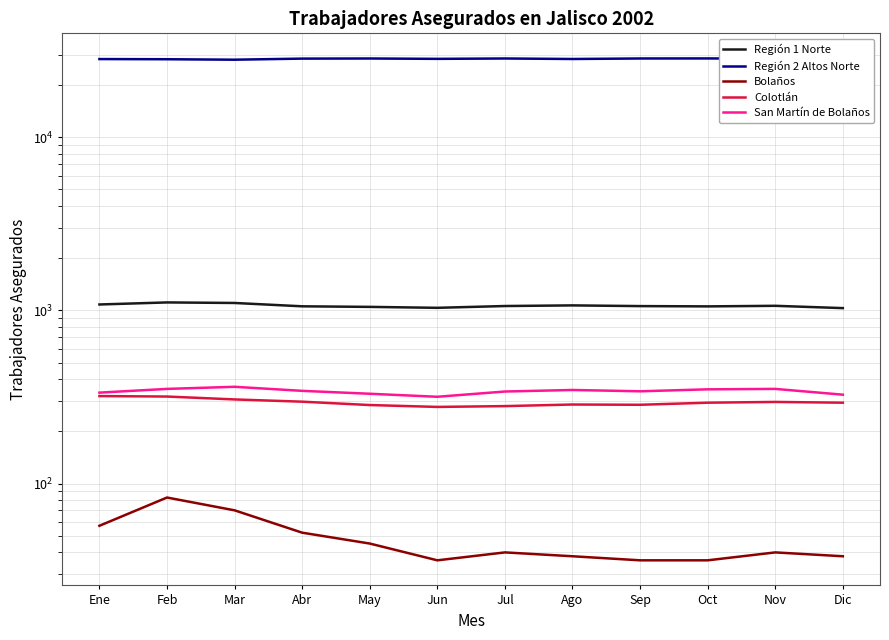

In Colotlán, how many points are higher than both neighbors (excluding endpoints)?

2